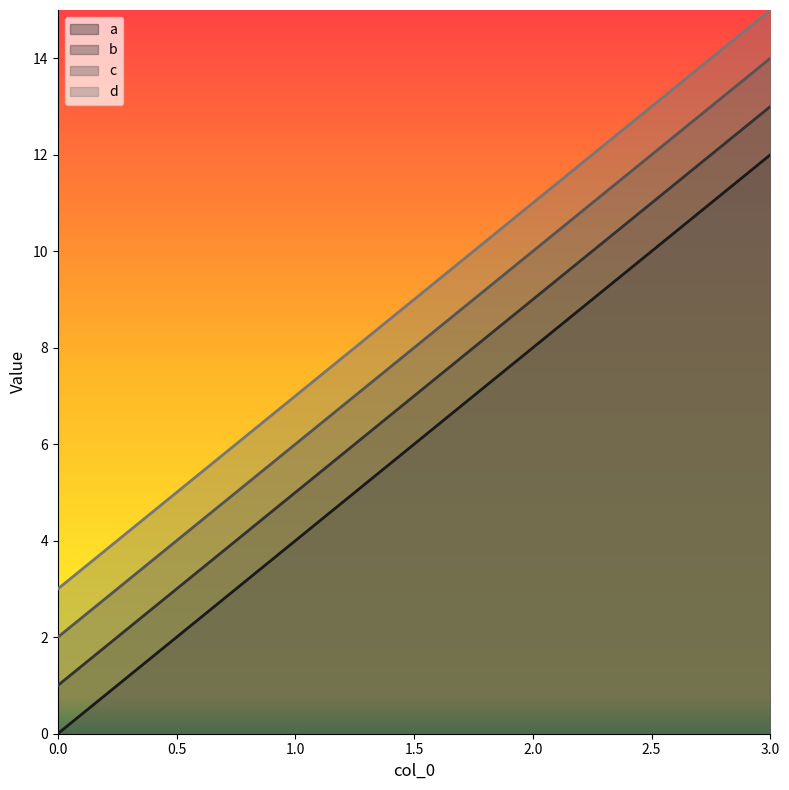

Where is d nearest to the value 9?

1